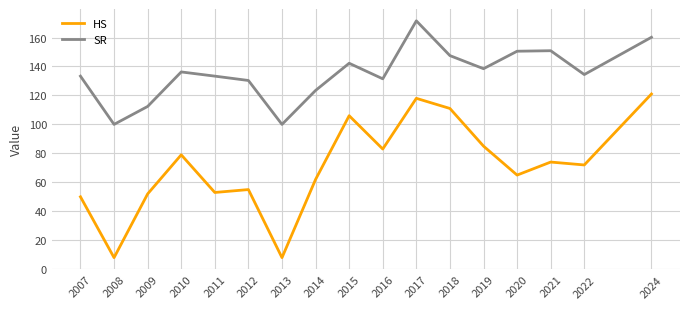

What is the sum of all HS values?

1202.0